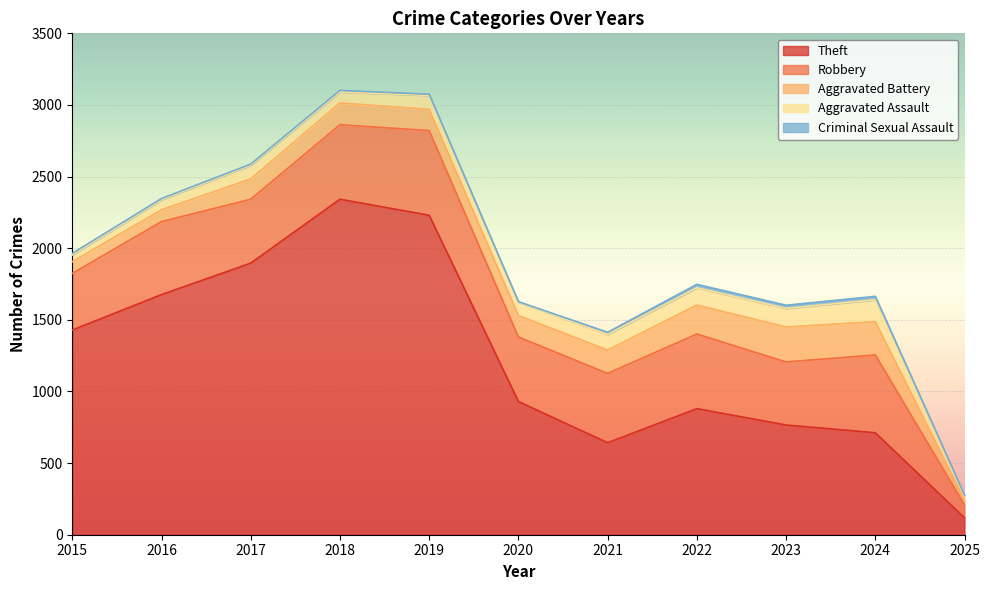

What is the smallest value displayed?

3